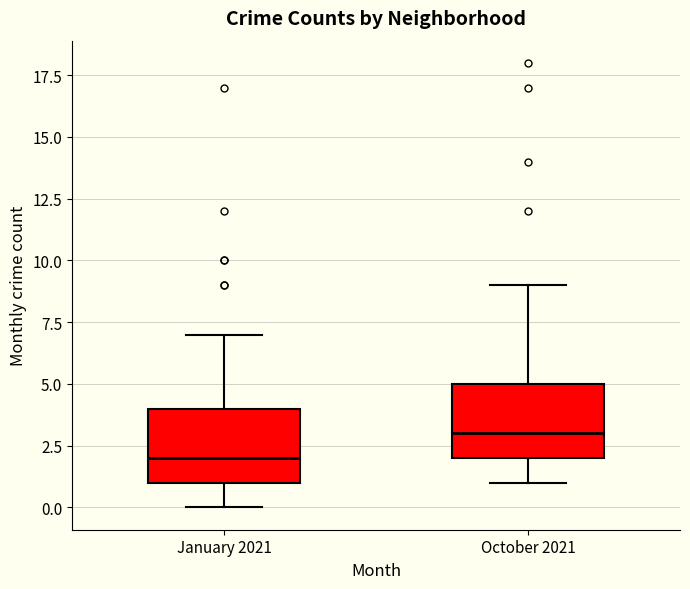

Reading left to right, transcribe this box plot: for each box, give where its median line is, the range the box spans, and where its two whiskers end, as read against the y-axis. The values are not printed on the chart, so give them approximately, as read against the axis.

January 2021: median 2, box 1 to 4, whiskers 0 to 7
October 2021: median 3, box 2 to 5, whiskers 1 to 9